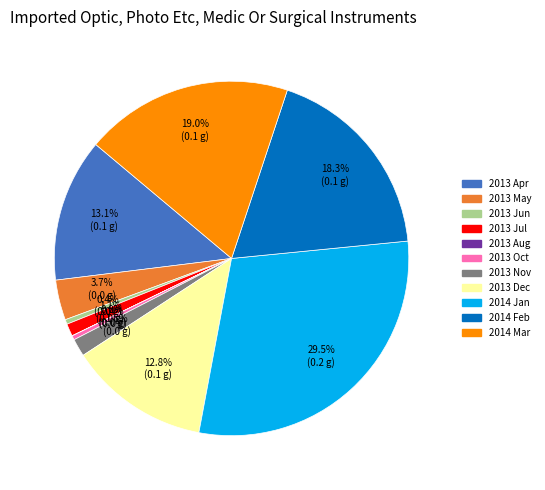

Which slice is the largest?

2014 Jan